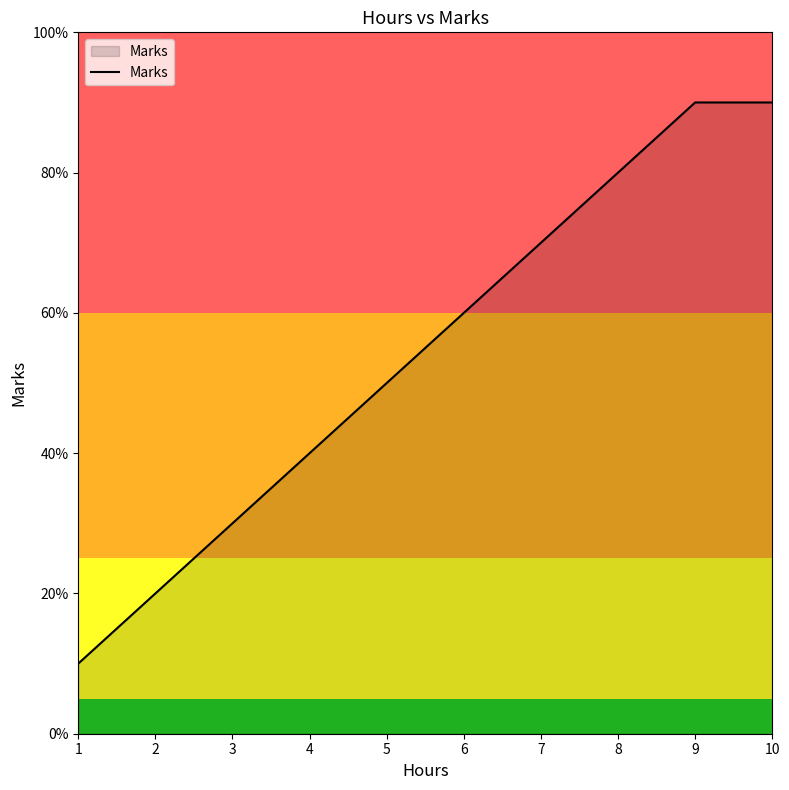

What is the difference between the maximum and minimum values?

80